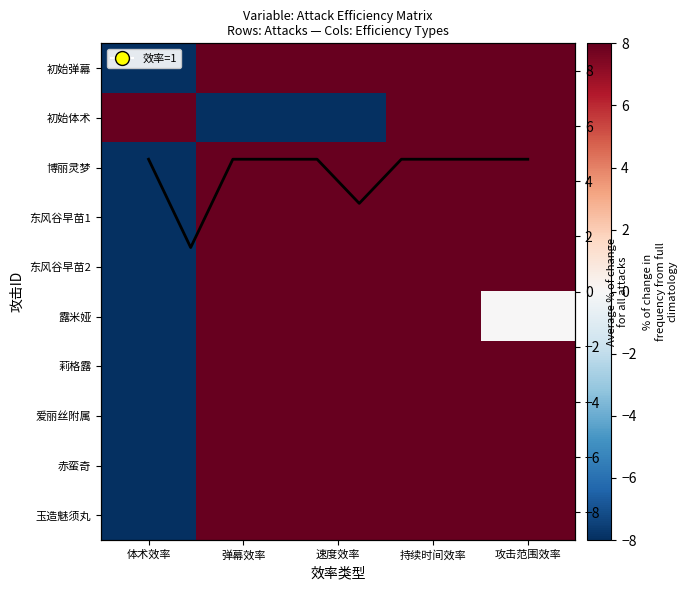

Which label corresponds to the largest value in the chart?

体术效率